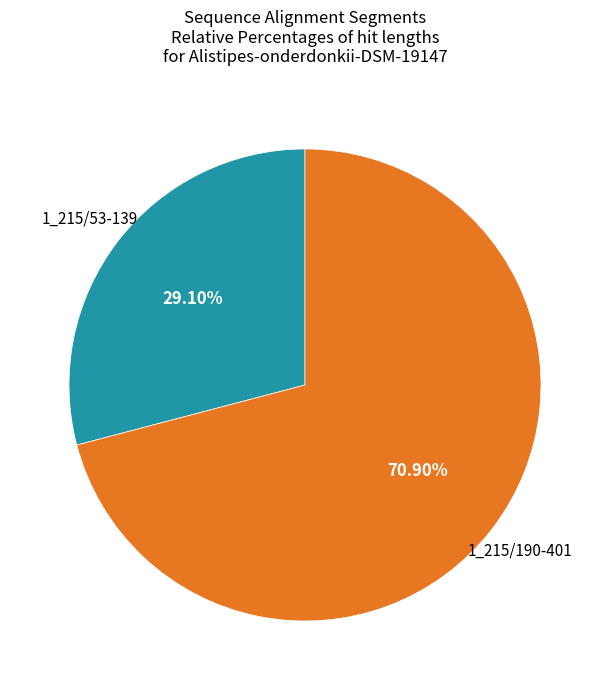

Is there a majority slice in this chart?

Yes